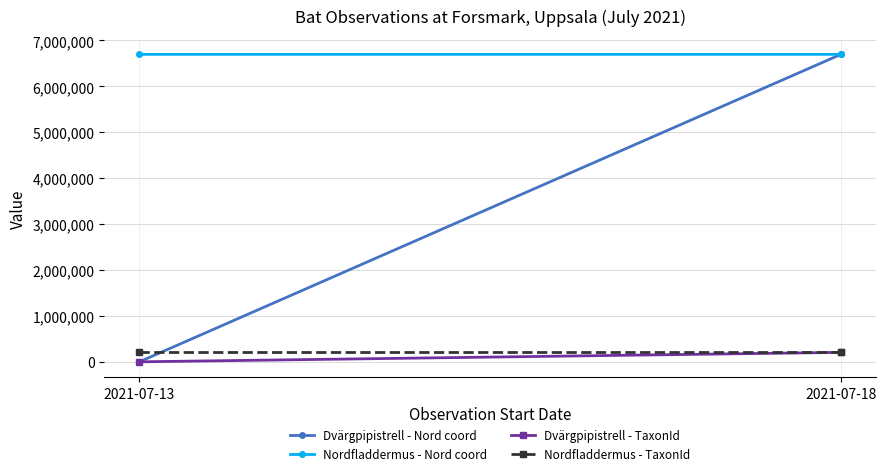

What are all the series names shown in the legend?

Dvärgpipistrell - Nord coord, Nordfladdermus - Nord coord, Dvärgpipistrell - TaxonId, Nordfladdermus - TaxonId